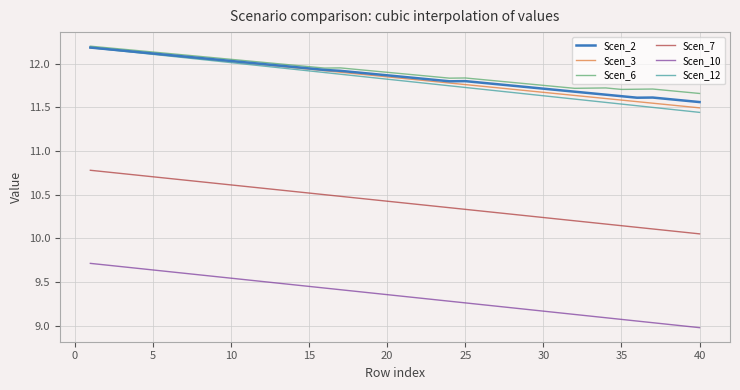

What is the difference between the maximum and minimum values in the Scen_10 series?

0.7